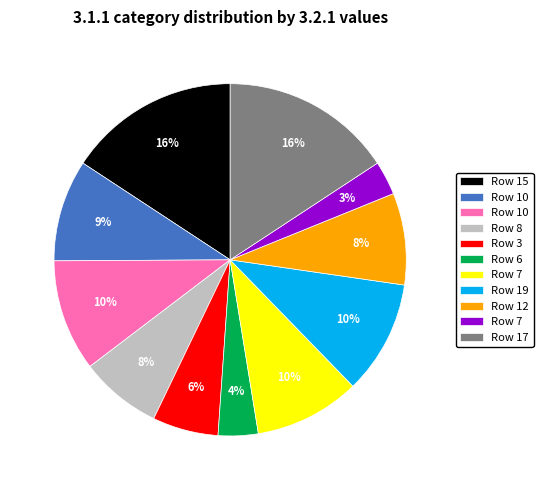

Count the number of slices in the pie.

11